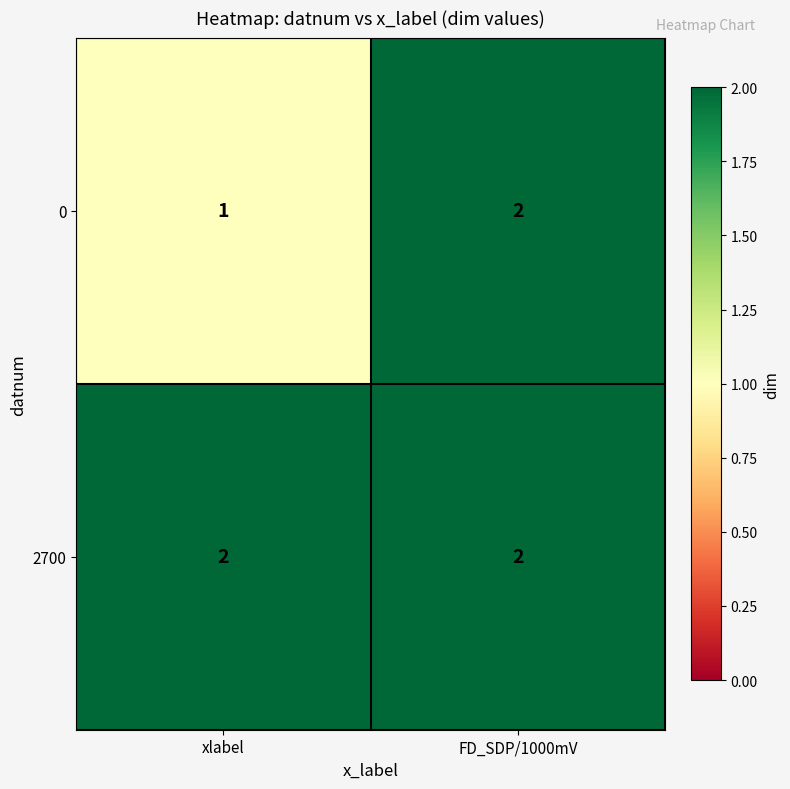

True or false: 0 has a value of 1 at xlabel.

True